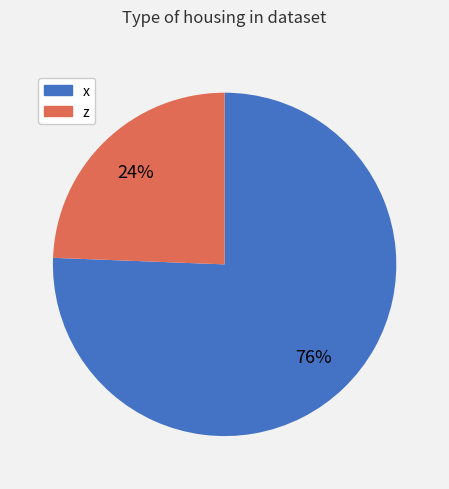

What is the largest slice in the pie chart?

x